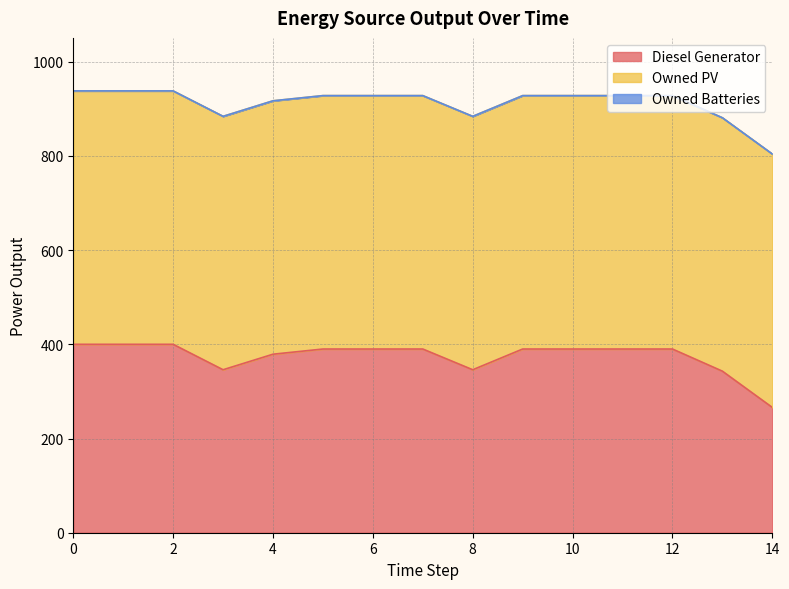

Which series has the largest total across all categories?

Owned PV